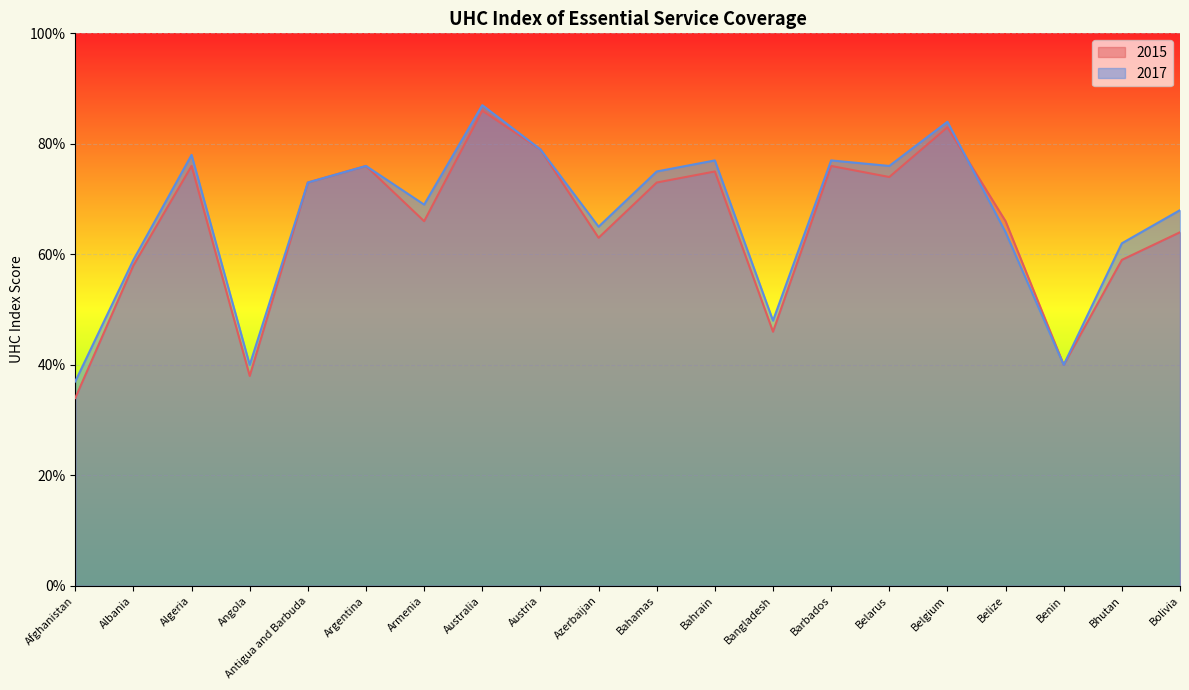

At which category is the sum across all series the highest?

Australia